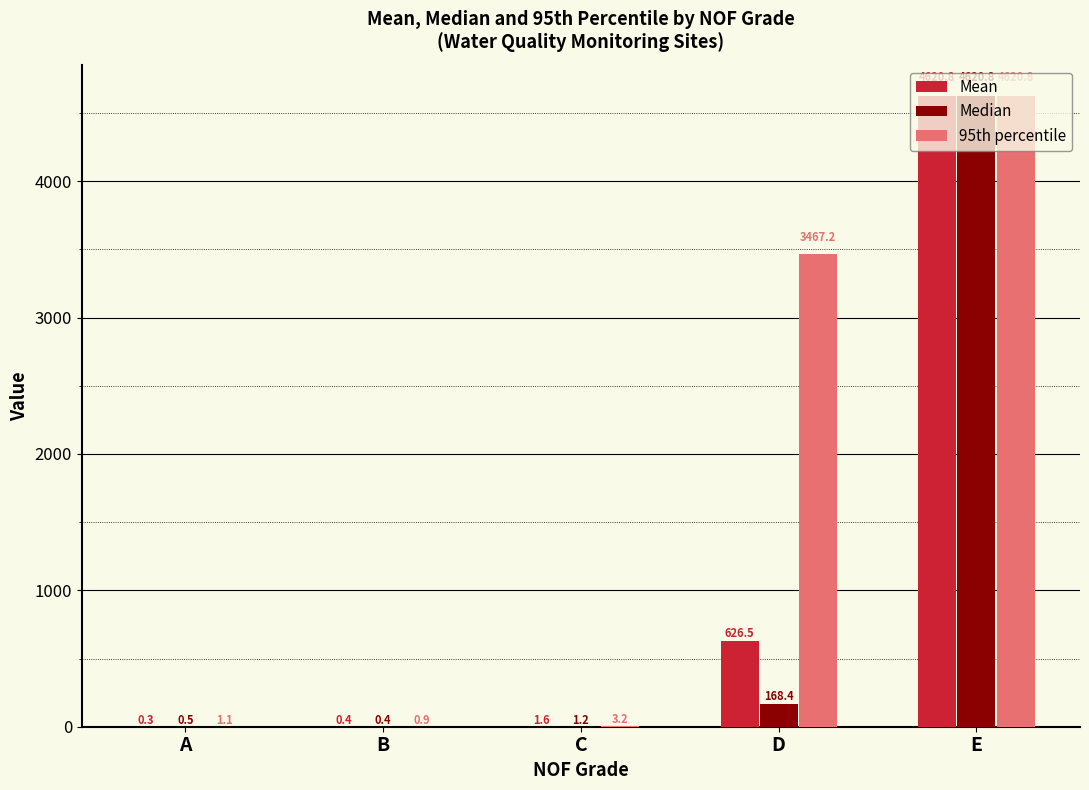

Does the chart contain stacked bars?

No